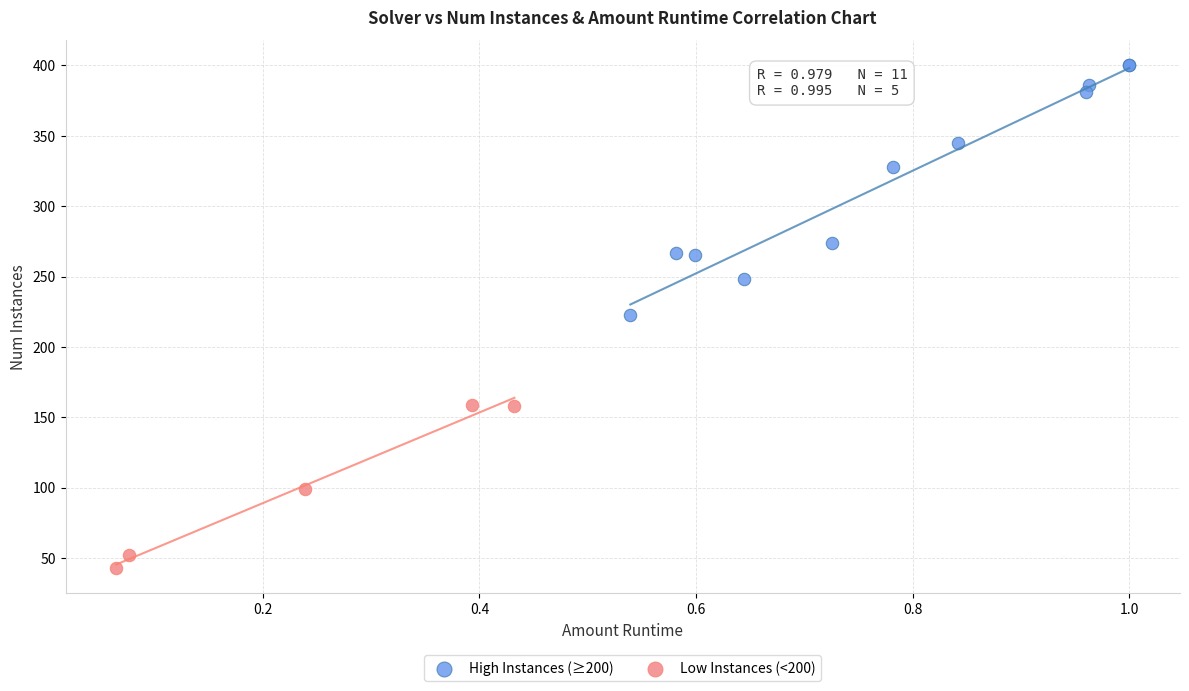

Which series has the widest spread of Y values?

High Instances (≥200)